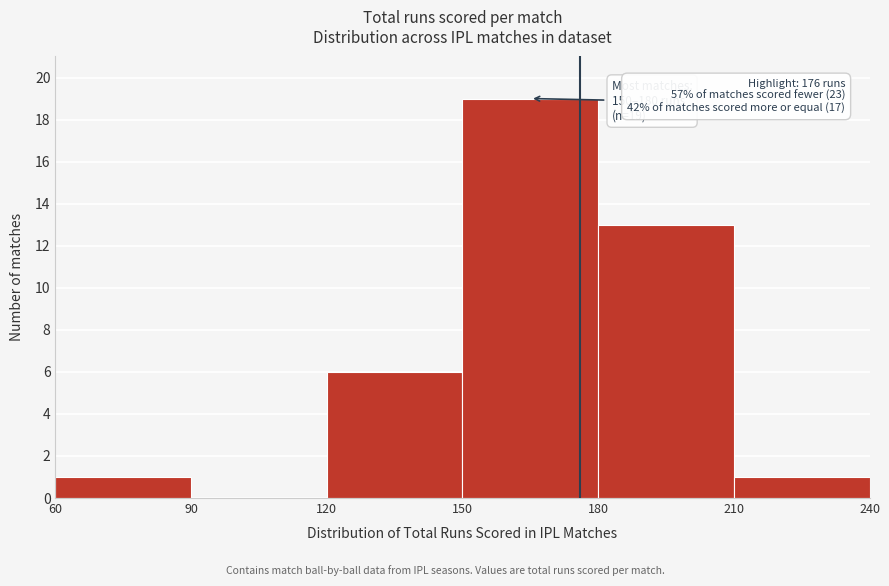

Over which range of the x-axis is the bar tallest?

150 to 180